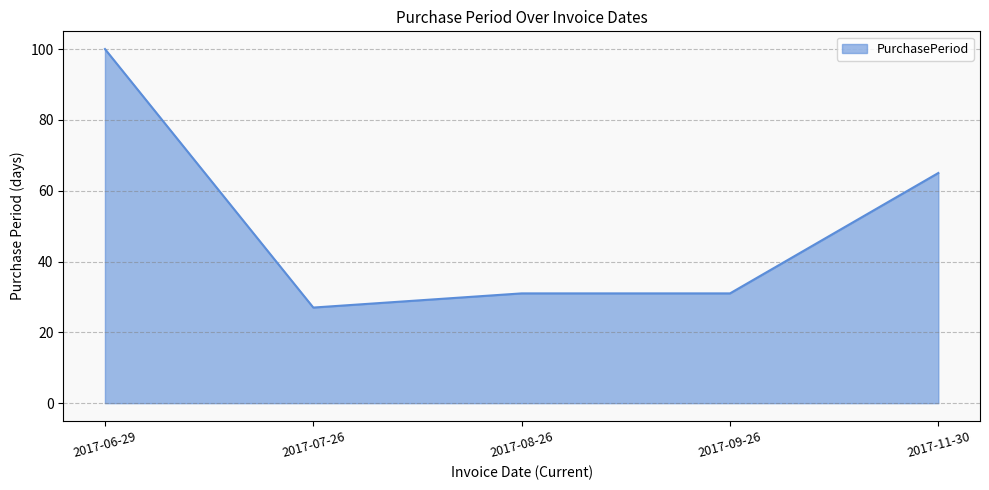

Count the number of data series in this chart.

1